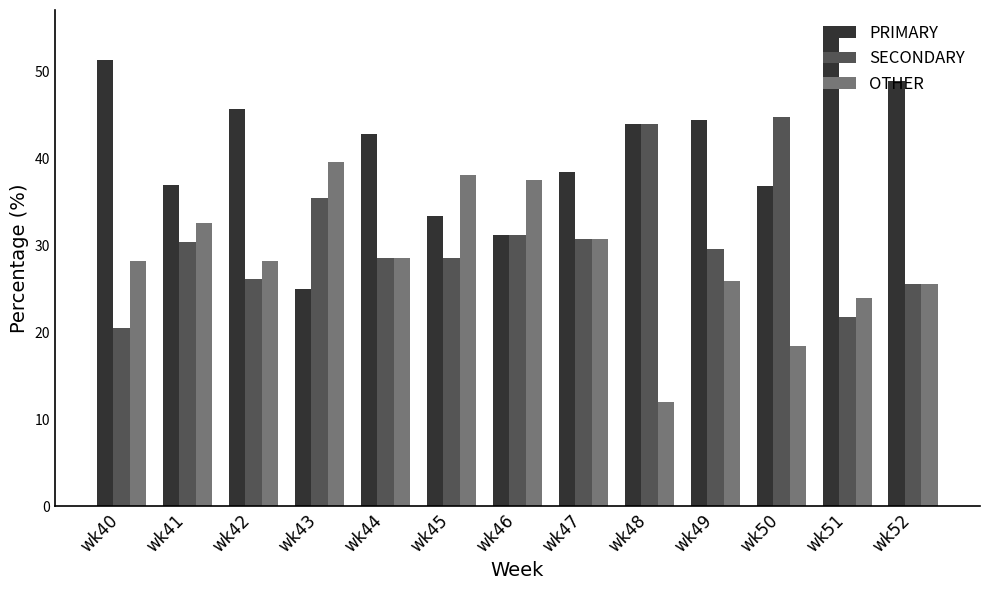

What is the difference between the maximum and minimum values in the PRIMARY series?

29.3